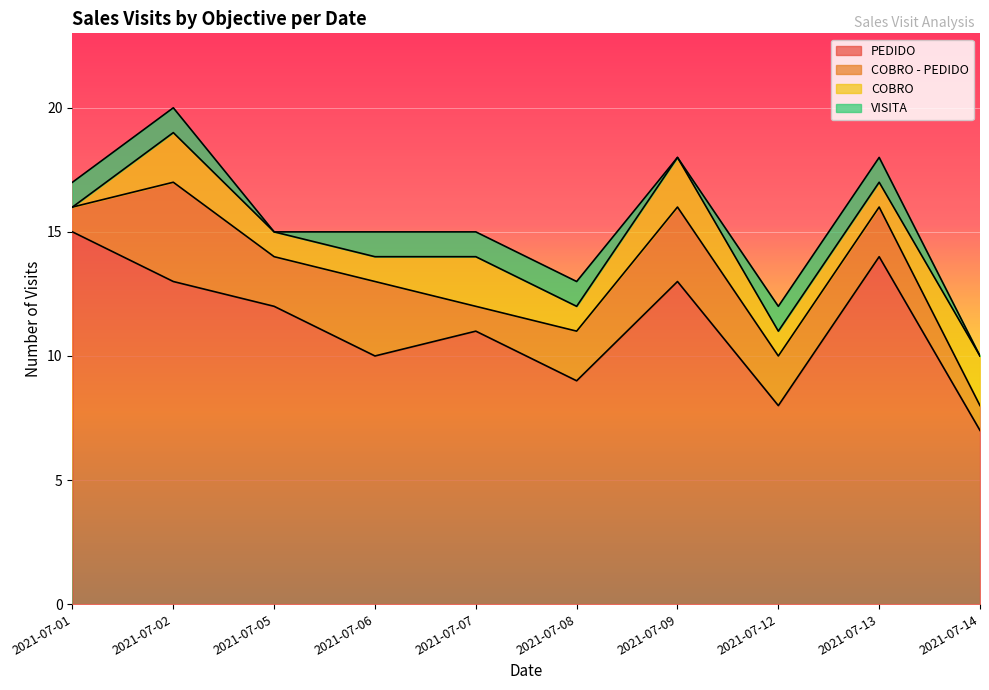

True or false: VISITA has a value of 1 at 2021-07-07.

True